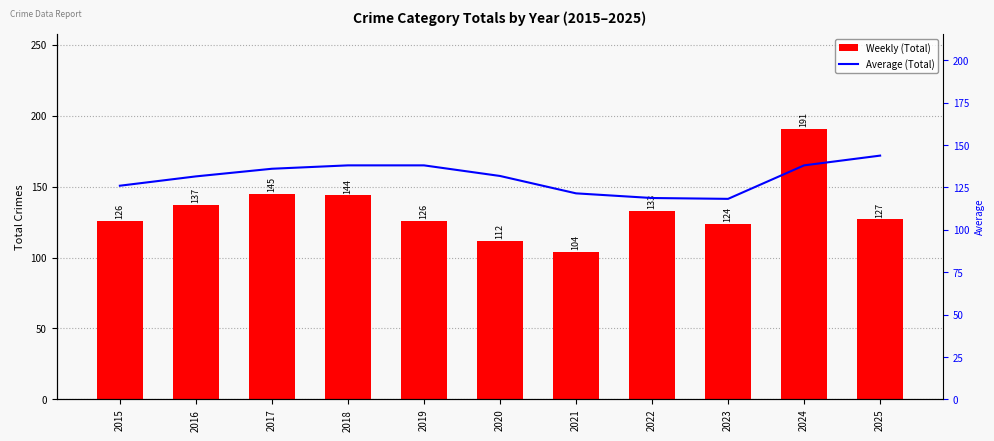

How many categories are shown in the chart?

11